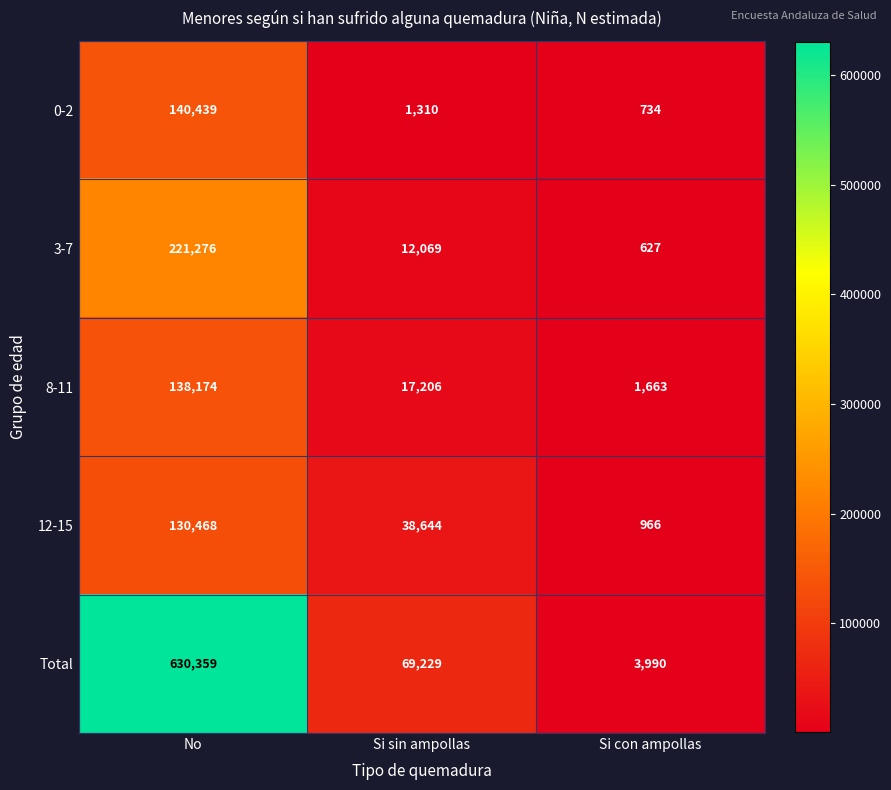

How many data points in 3-7 are less than 12069?

1